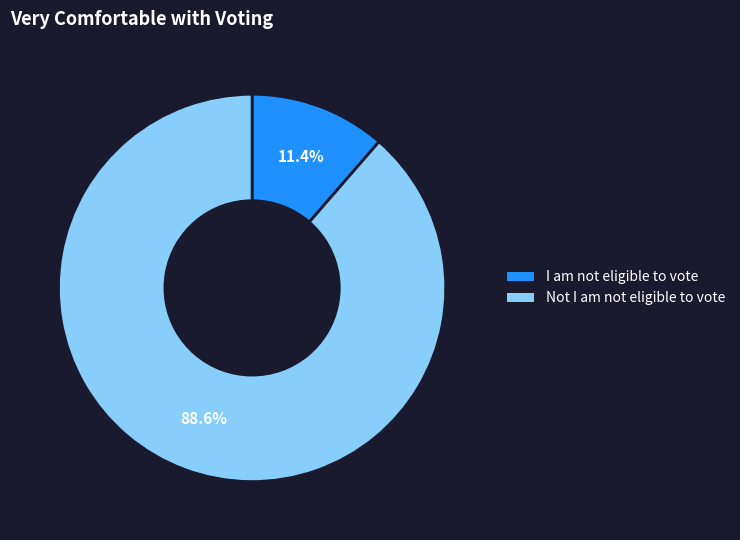

To the nearest percent, what is the difference between the largest and smallest slice percentages?

77%